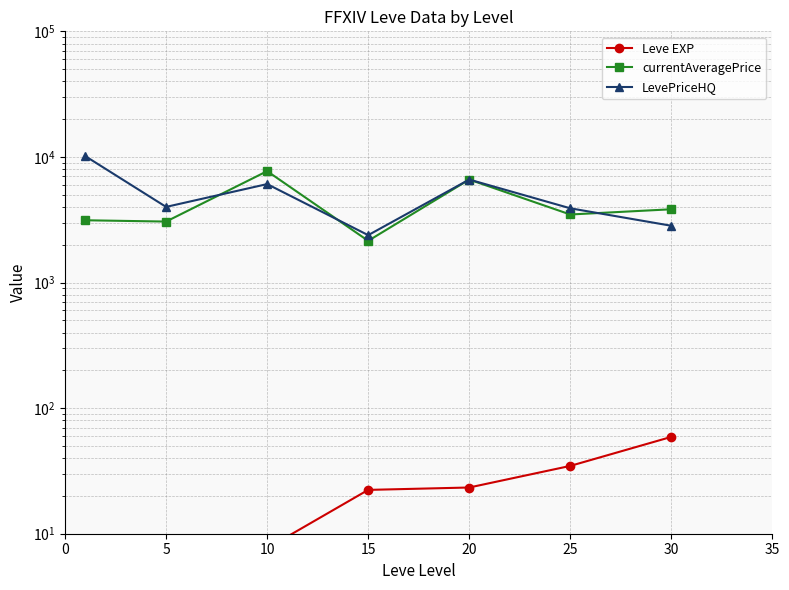

At which label does LevePriceHQ reach its minimum?

15